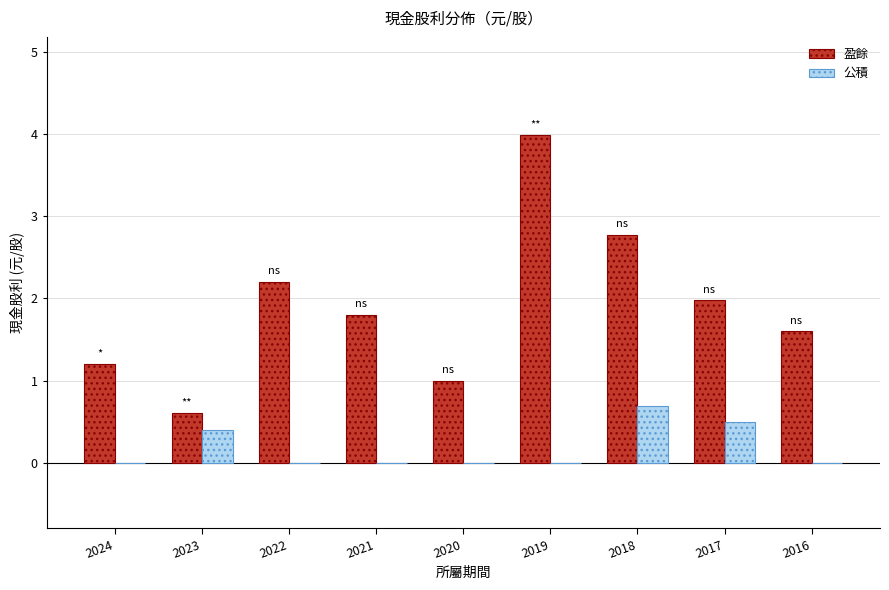

Which label corresponds to the largest value in the chart?

2019